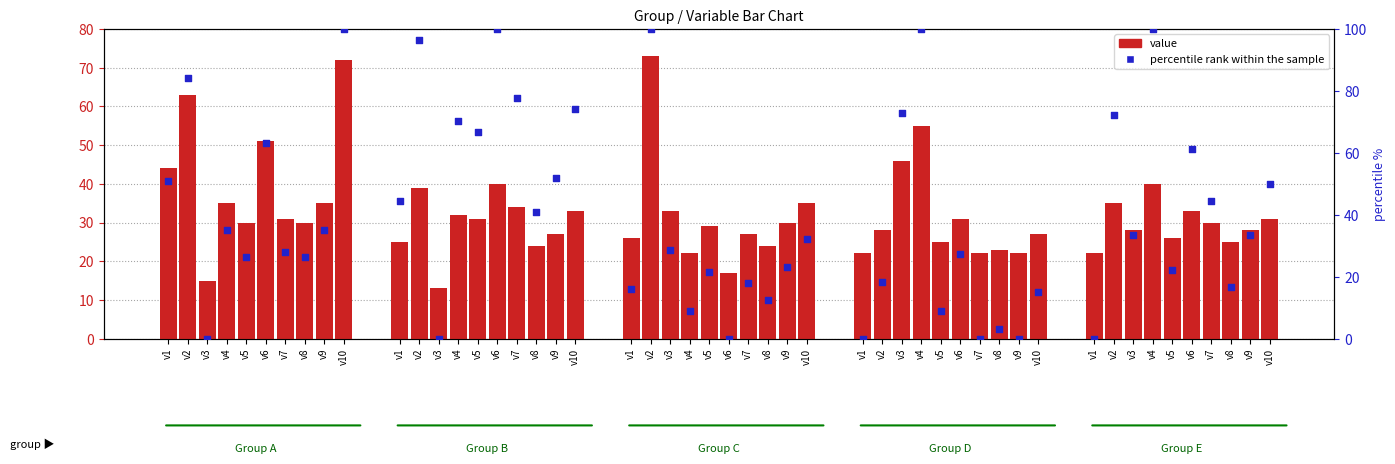

At which category is the sum across all series the highest?

v10